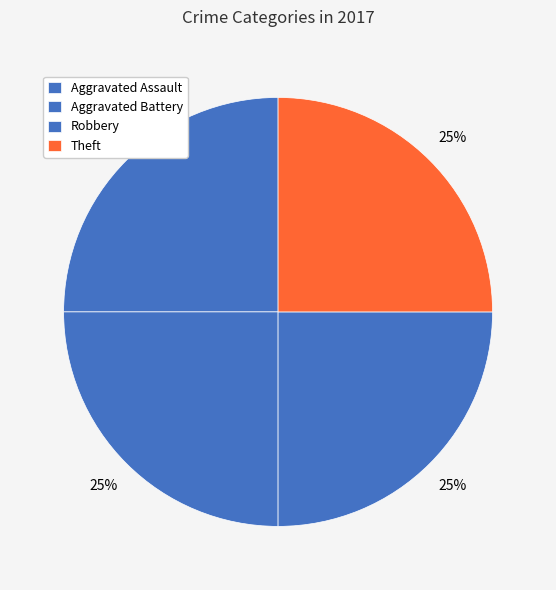

Which slice is the smallest?

Aggravated Assault